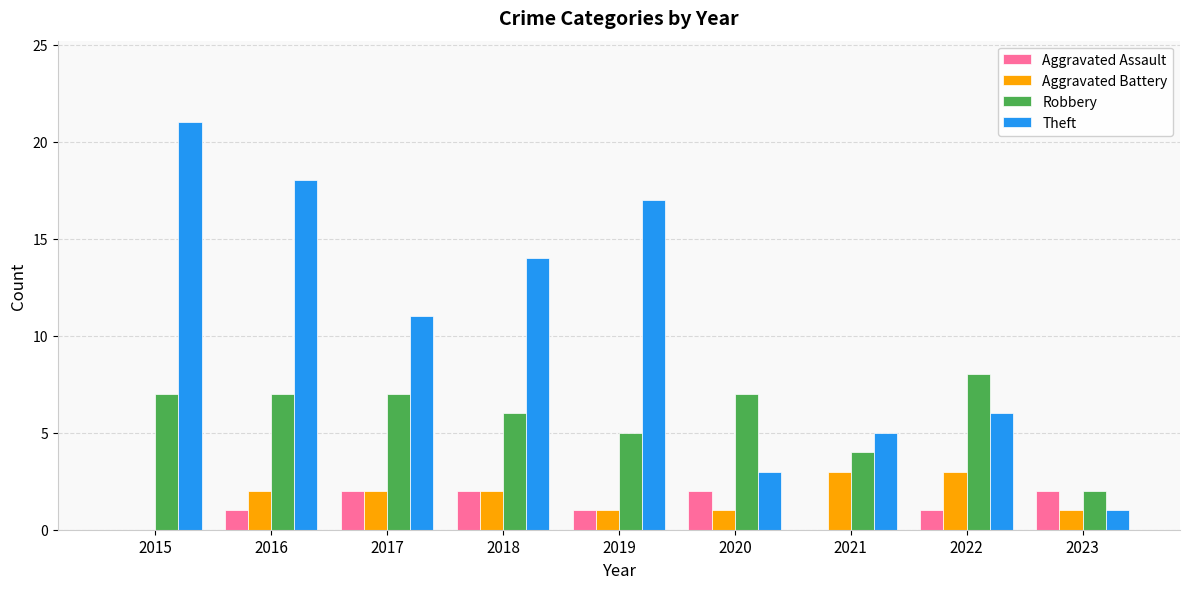

How many Aggravated Battery values are between 1 and 2?

6